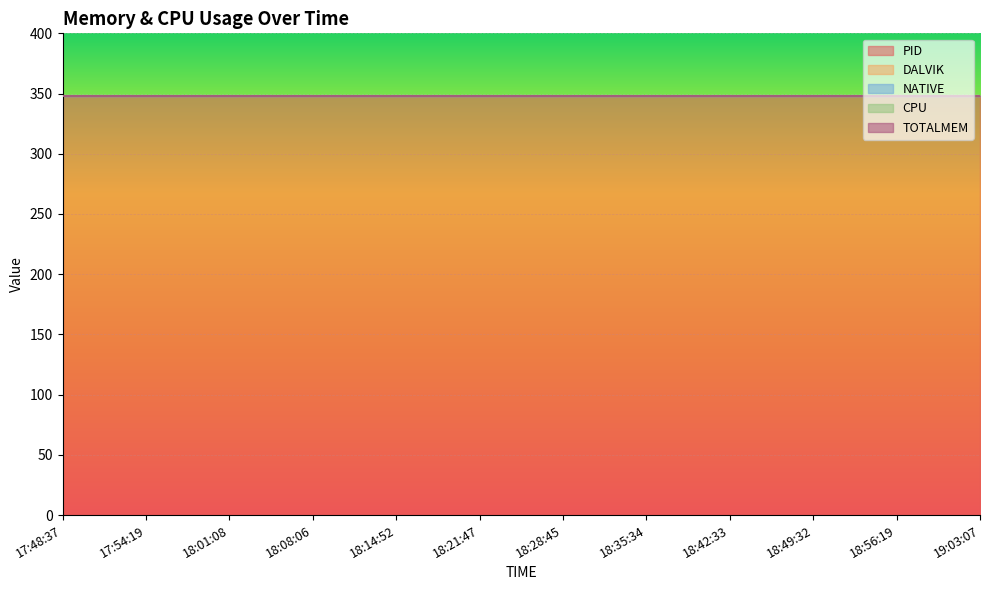

True or false: TOTALMEM and CPU intersect in this chart.

False